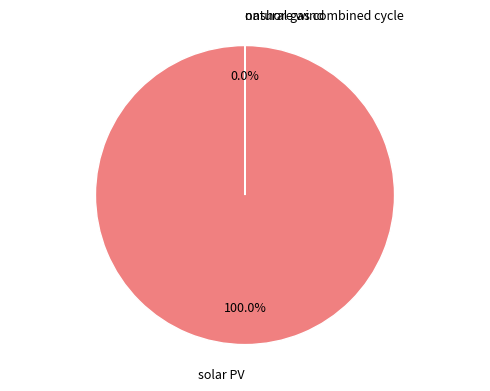

Is there a majority slice in this chart?

Yes